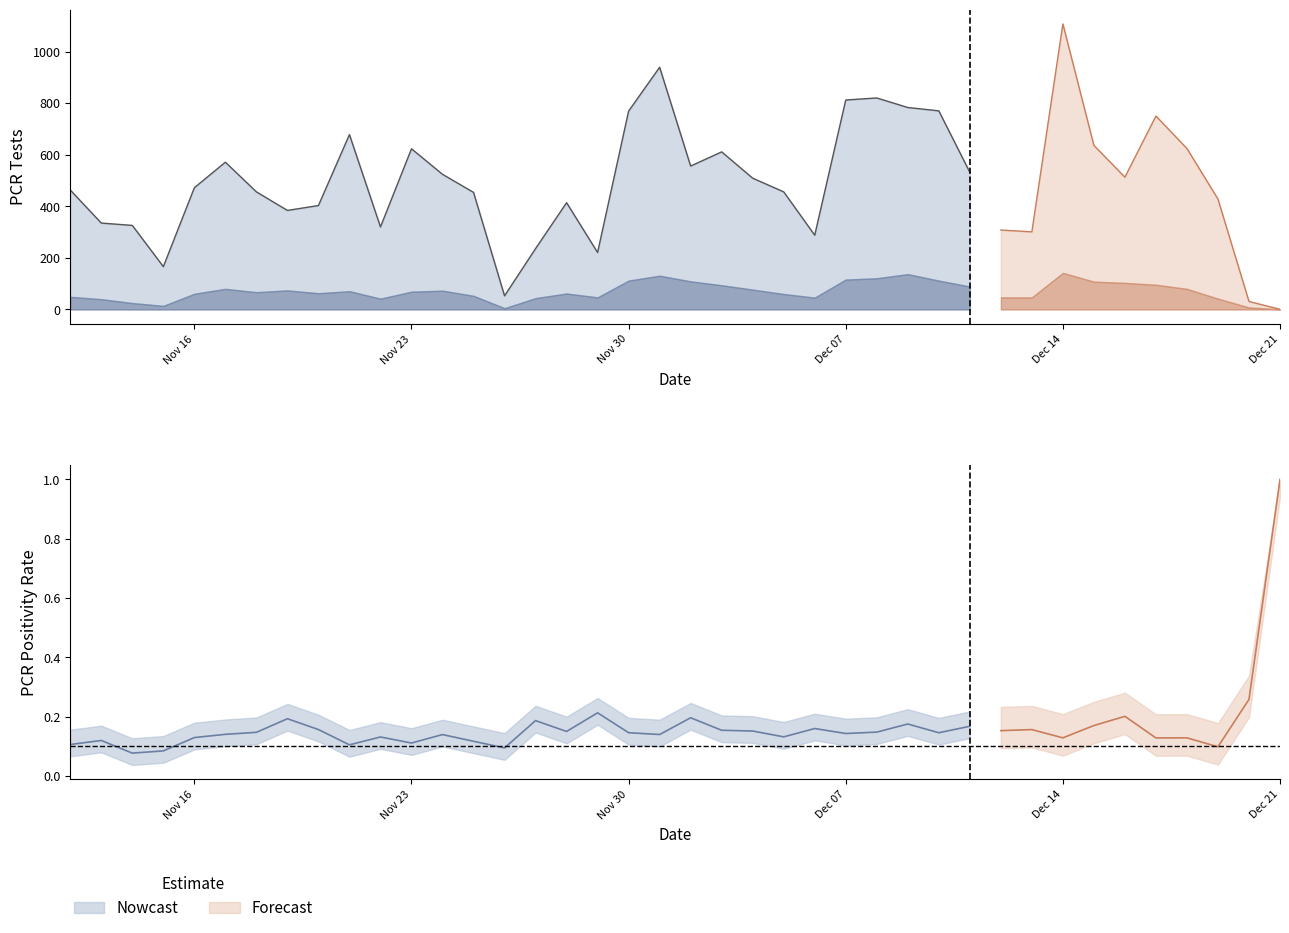

How many data points does each series have?

40